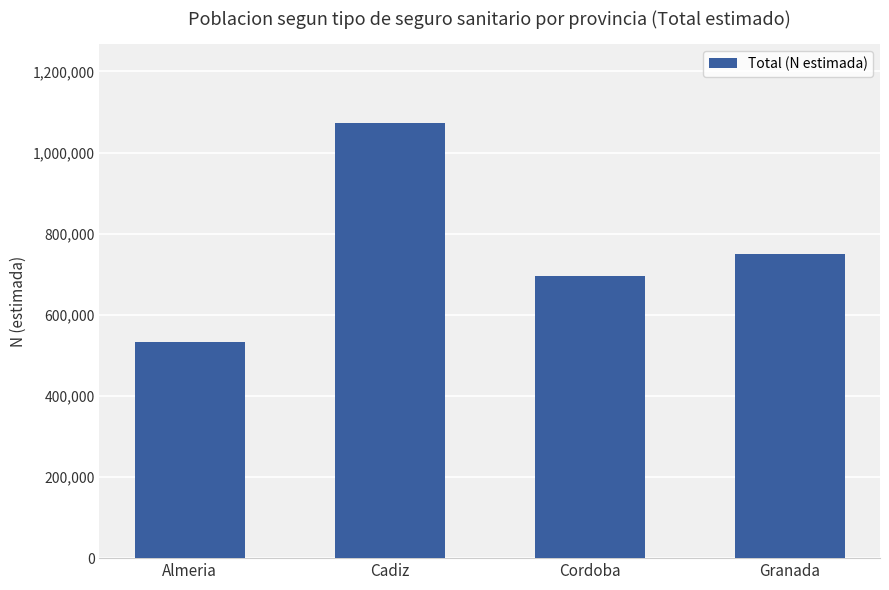

What is the sum of the values at Granada and Cadiz?

1824660